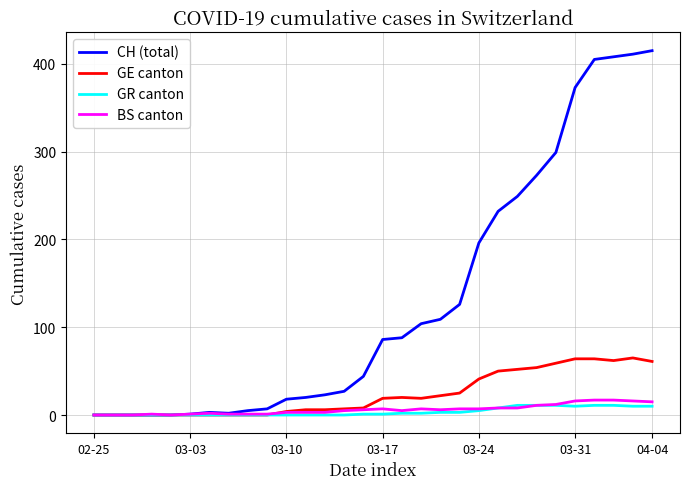

What is the highest value of the GR canton series?

11